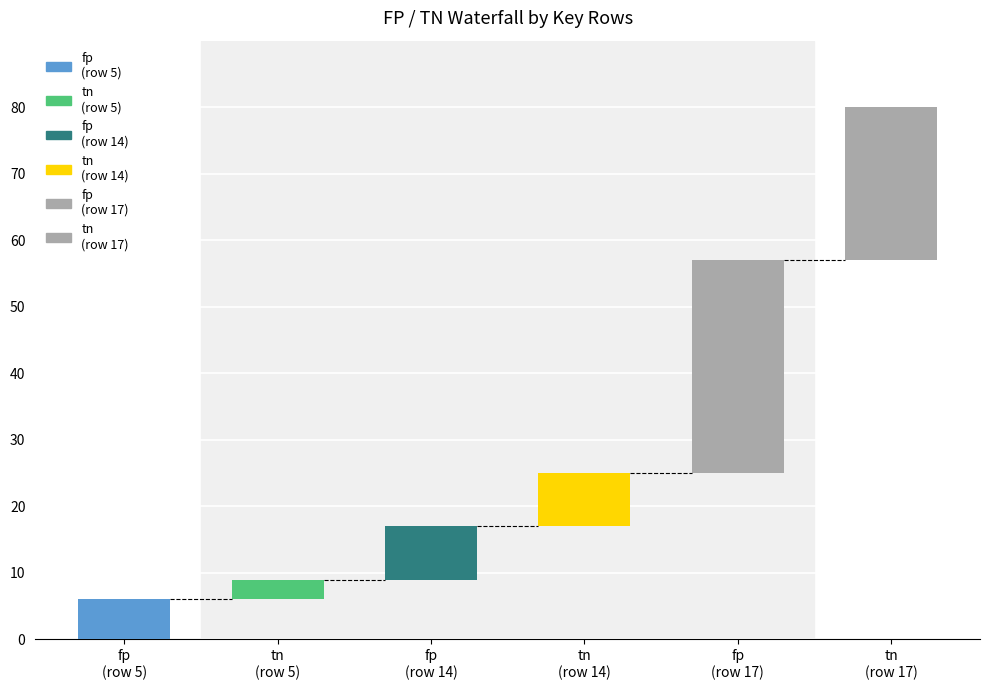

Where is tn nearest to the value 11?

14